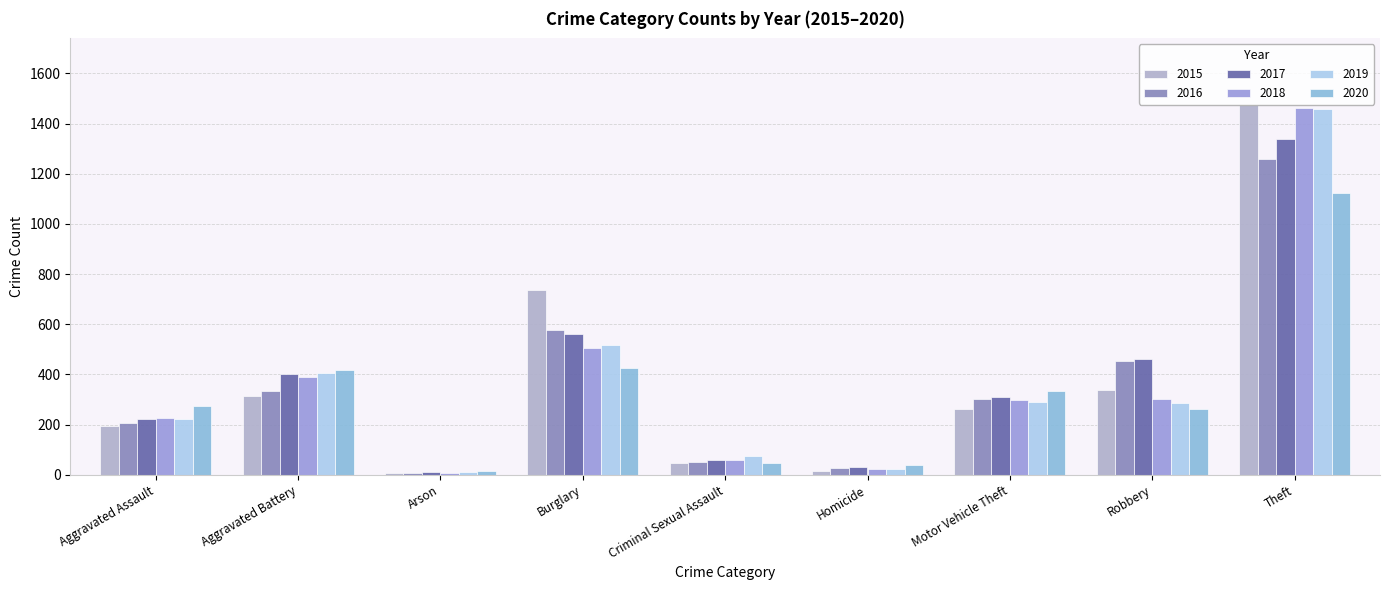

What is the label of the 9th bar from the right?

Aggravated Assault